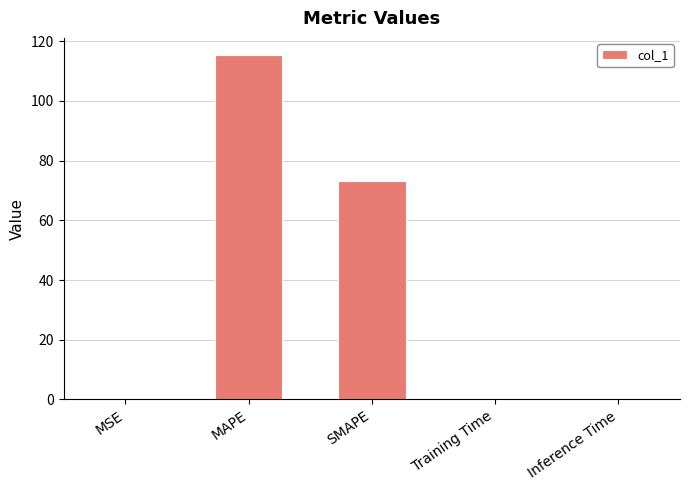

What is the maximum value shown in the chart?

115.4